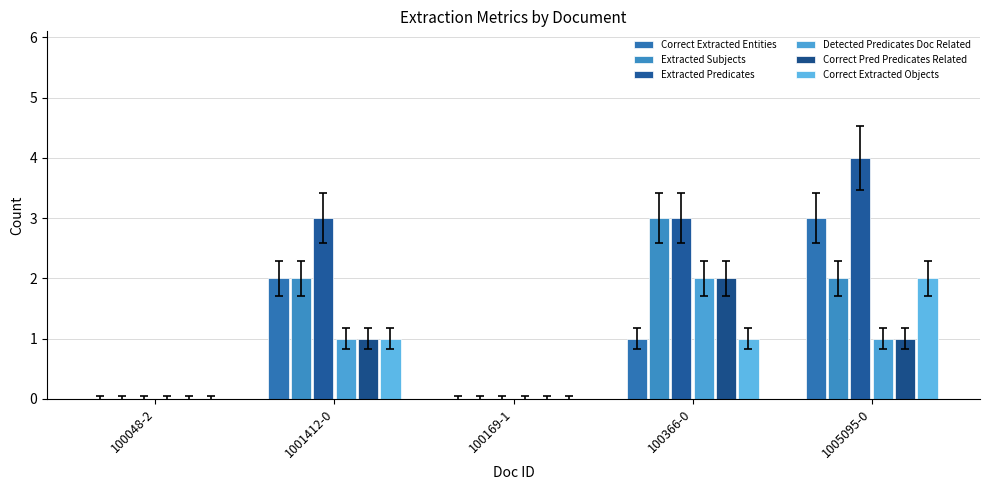

What is the average value of the Correct Pred Predicates Related series?

1